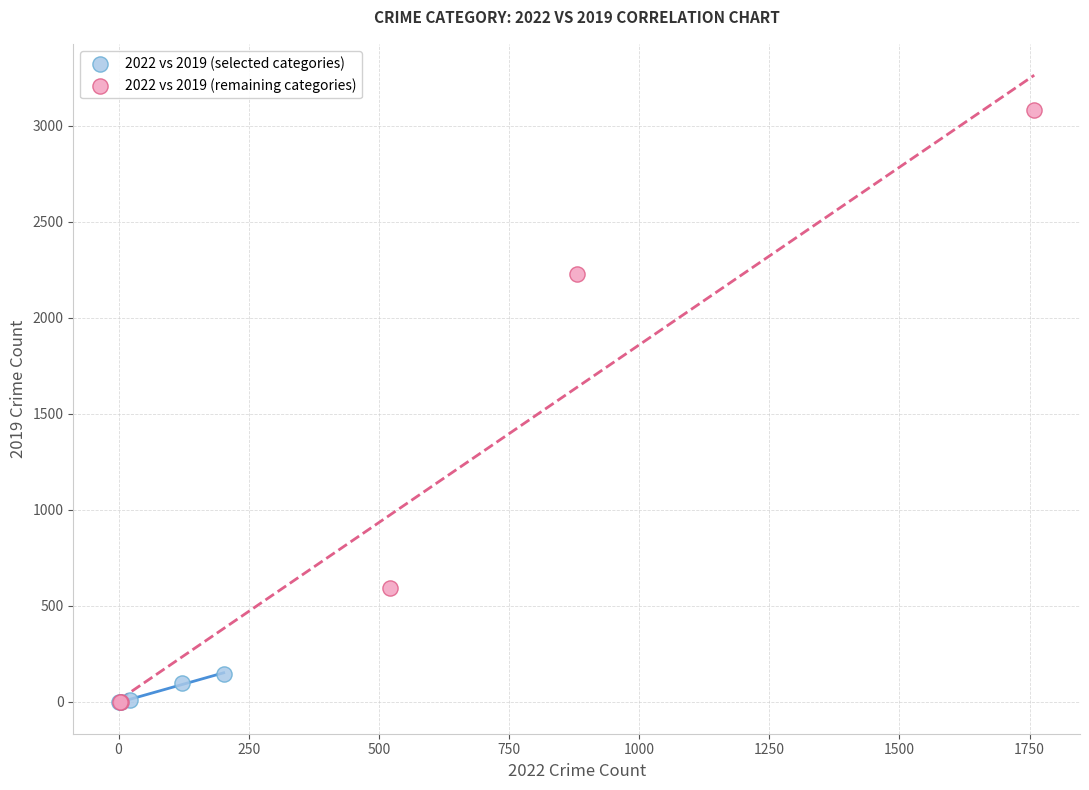

Which series has the largest Y range (max minus min)?

2022 vs 2019 (remaining categories)